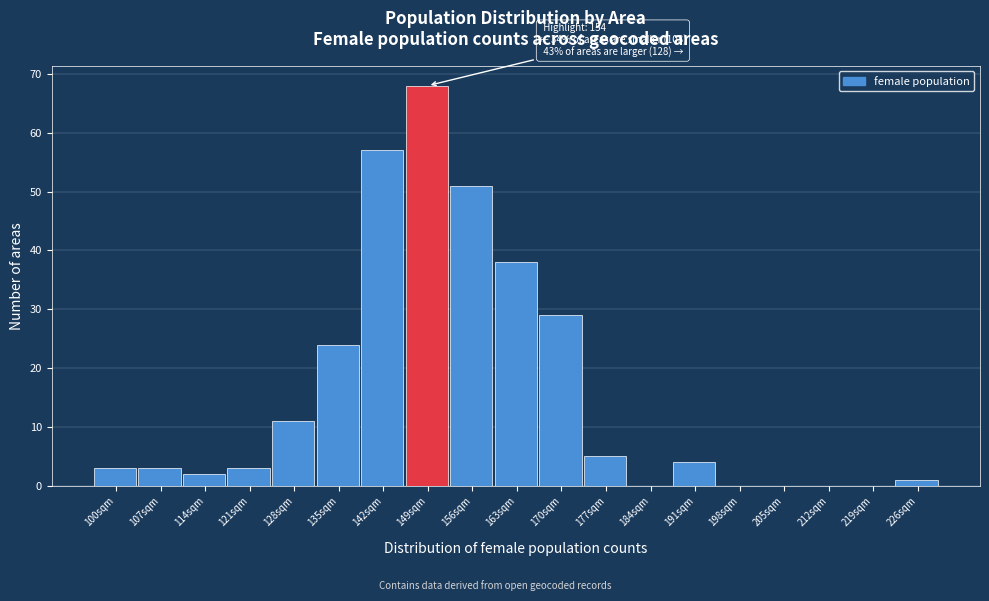

Reading left to right, extract all data points from this chart.

100sqm=3	107sqm=3	114sqm=2	121sqm=3	128sqm=11	135sqm=24	142sqm=57	149sqm=68	156sqm=51	163sqm=38	170sqm=29	177sqm=5	184sqm=0	191sqm=4	198sqm=0	205sqm=0	212sqm=0	219sqm=0	226sqm=1